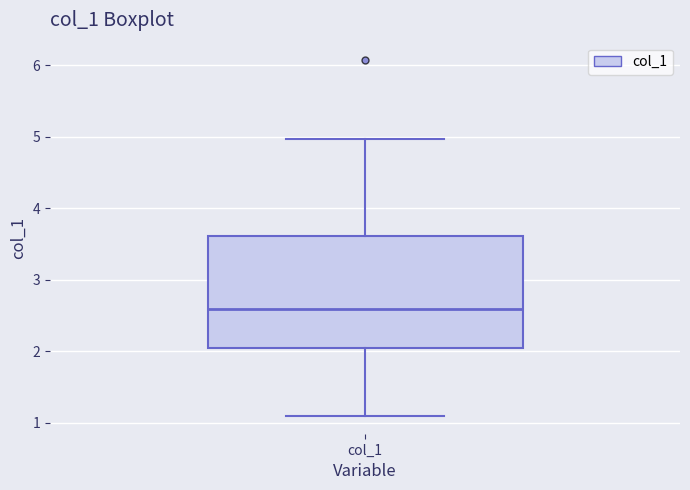

Transcribe this box plot: give where the median line is, the range the box spans, and where the two whiskers end, as read against the y-axis. The values are not printed on the chart, so give them approximately, as read against the axis.

median 2.6, box 2.0 to 3.6, whiskers 1.1 to 5.0